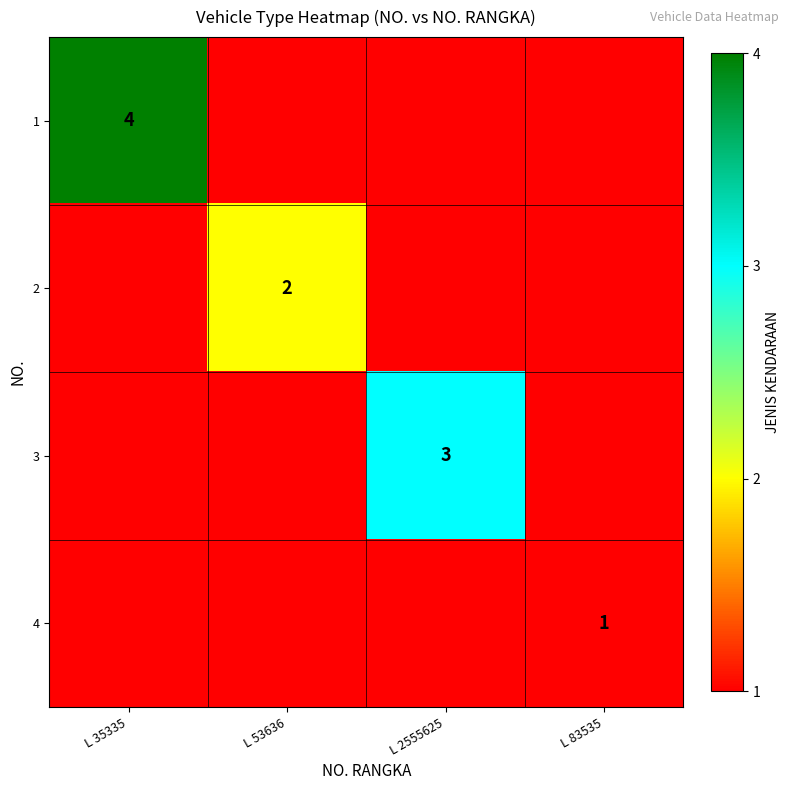

True or false: 3 has a value of 3 at L 2555625.

True